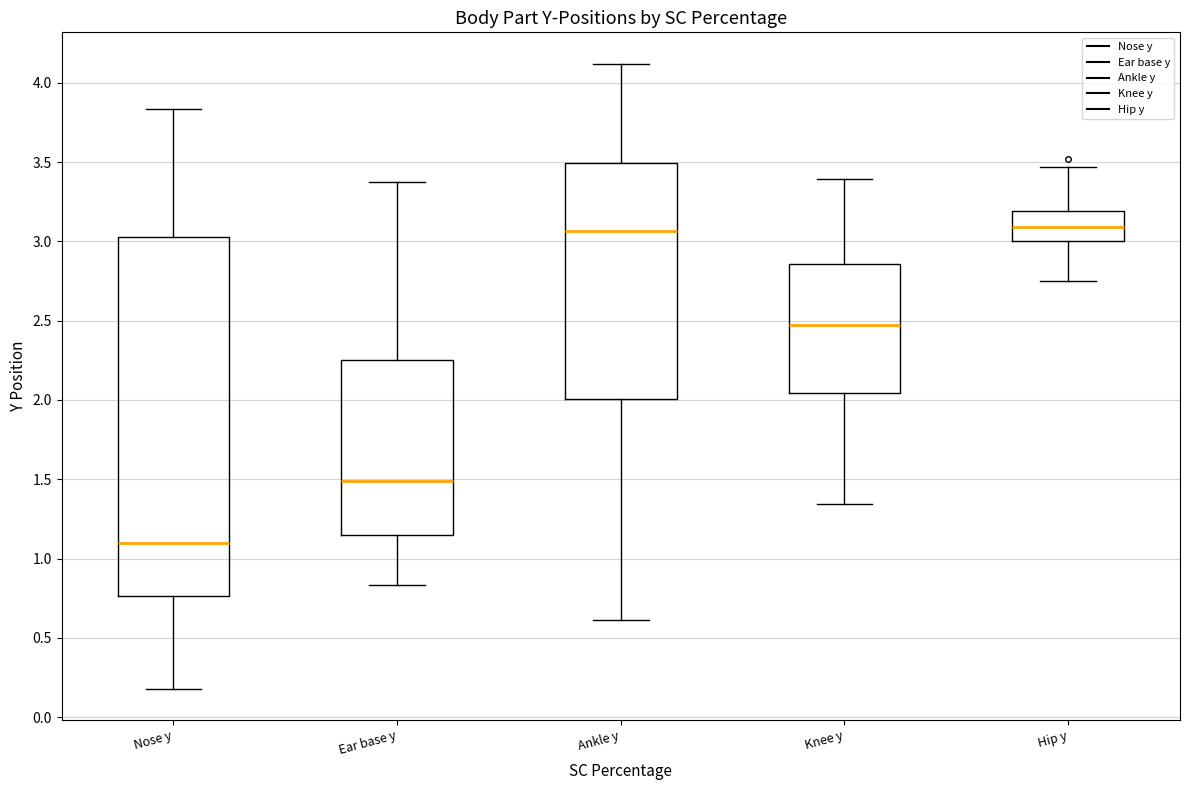

Where does the median line of the box for Ear base y sit on the y-axis? The values are not printed on the chart, so give them approximately, as read against the axis.

1.50